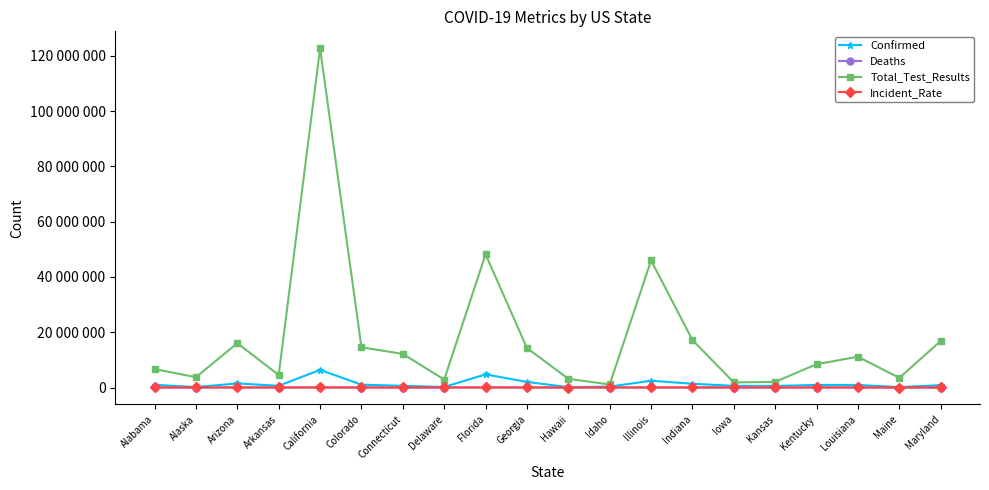

What is the sum of the Deaths values at Maryland and Hawaii?

13363